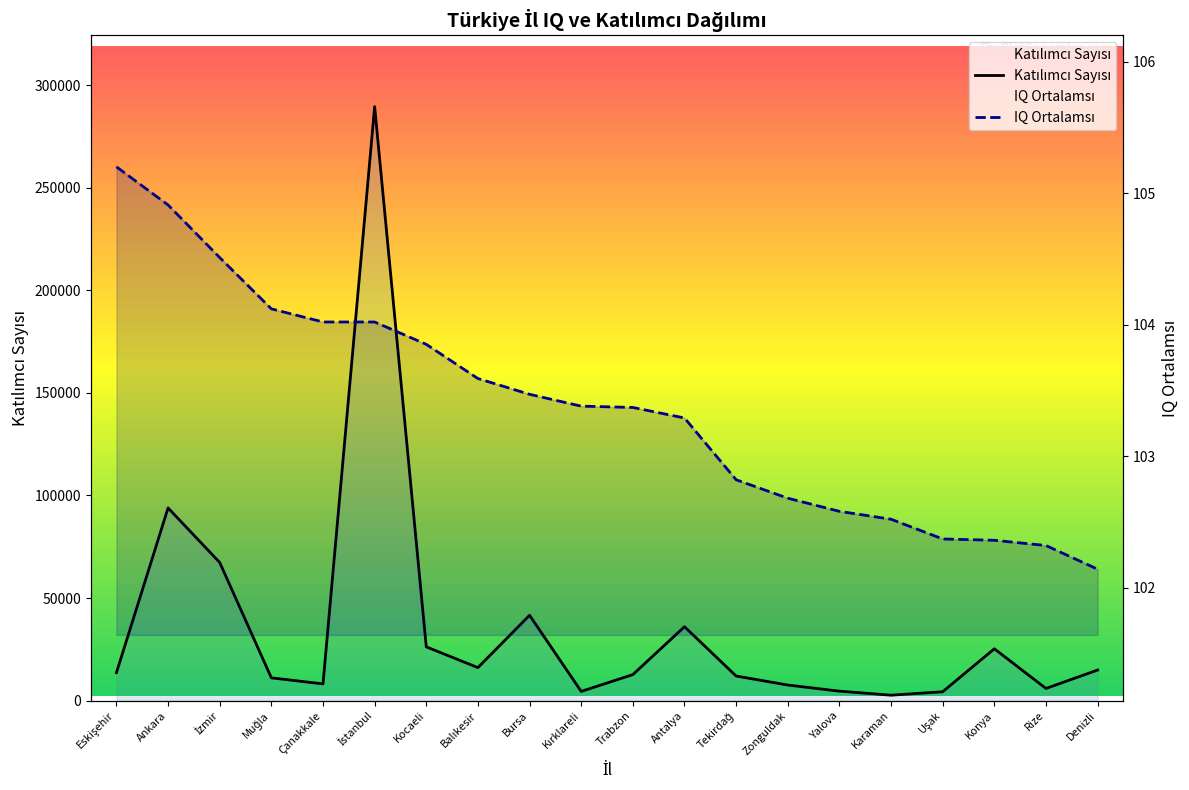

Reading right to left, list all the values displayed in this chart.

Katılımcı Sayısı: Denizli=14940.0	Rize=5955.0	Konya=25296.0	Uşak=4365.0	Karaman=2682.0	Yalova=4653.0	Zonguldak=7629.0	Tekirdağ=12015.0	Antalya=36045.0	Trabzon=12711.0	Kırklareli=4527.0	Bursa=41625.0	Balıkesir=16125.0	Kocaeli=26235.0	İstanbul=289479.0	Çanakkale=8190.0	Muğla=11133.0	İzmir=67353.0	Ankara=93924.0	Eskişehir=13656.0
IQ Ortalamsı: Denizli=102.1	Rize=102.3	Konya=102.4	Uşak=102.4	Karaman=102.5	Yalova=102.6	Zonguldak=102.7	Tekirdağ=102.8	Antalya=103.3	Trabzon=103.4	Kırklareli=103.4	Bursa=103.5	Balıkesir=103.6	Kocaeli=103.8	İstanbul=104.0	Çanakkale=104.0	Muğla=104.1	İzmir=104.5	Ankara=104.9	Eskişehir=105.2